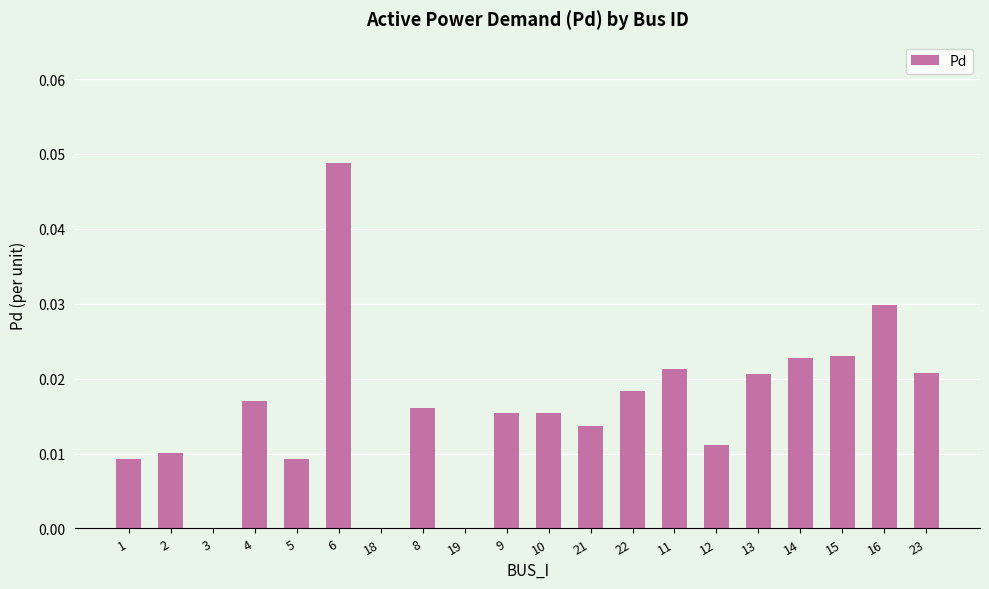

What is the sum of all values?

0.3